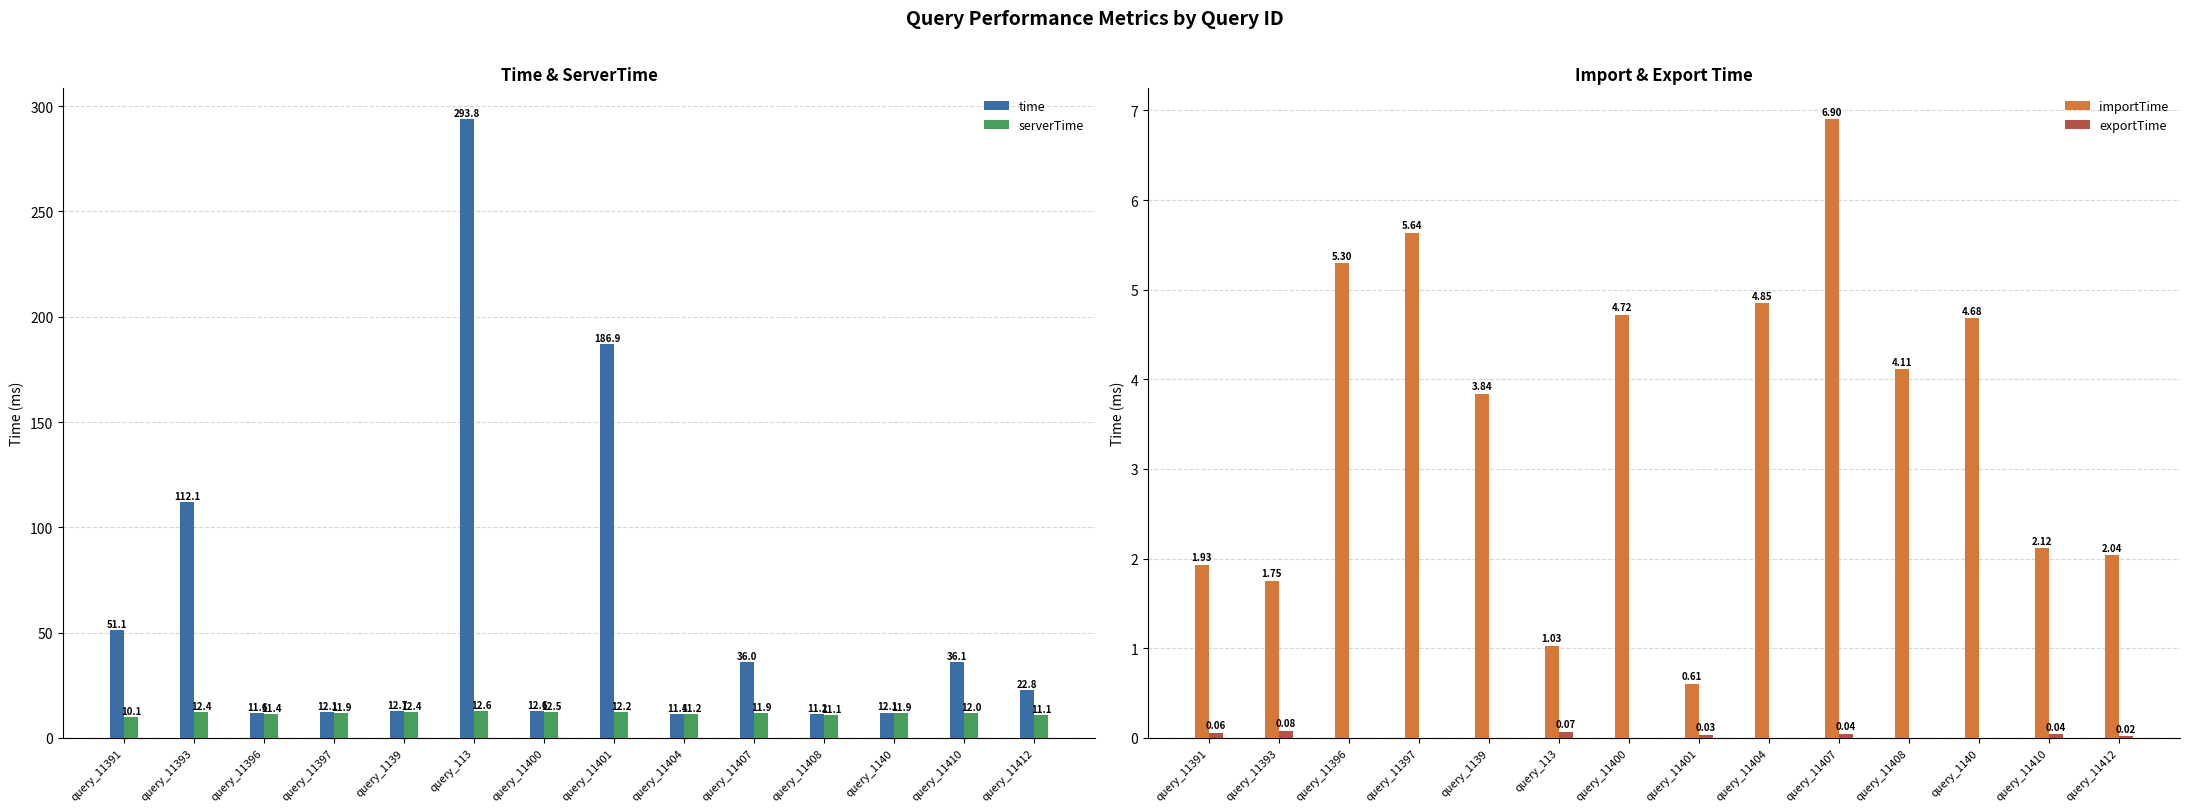

Which series has the largest total across all categories?

time